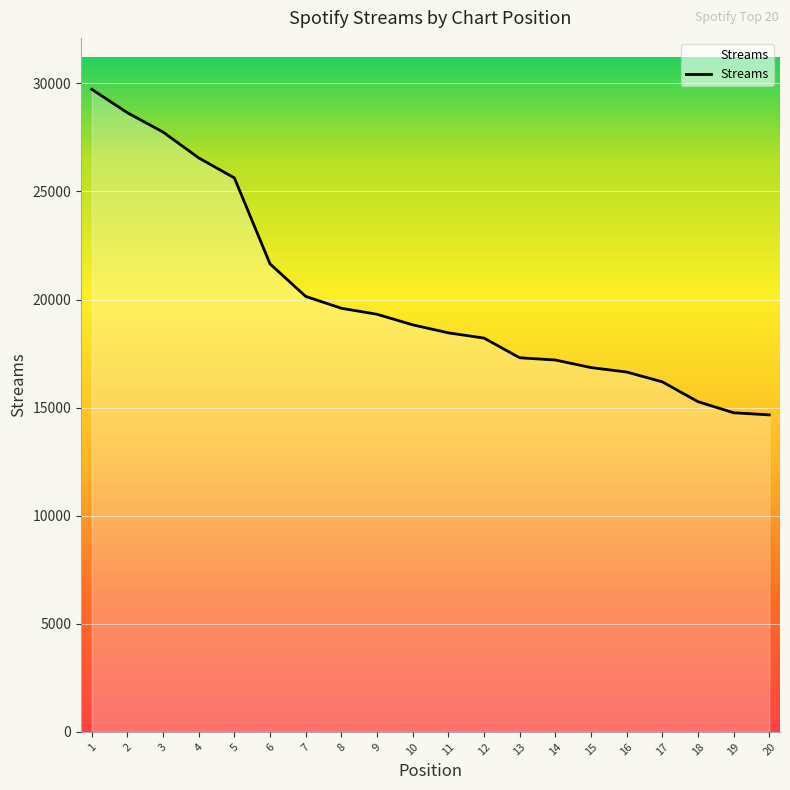

What is the change in value from 4 to 15?

-9701